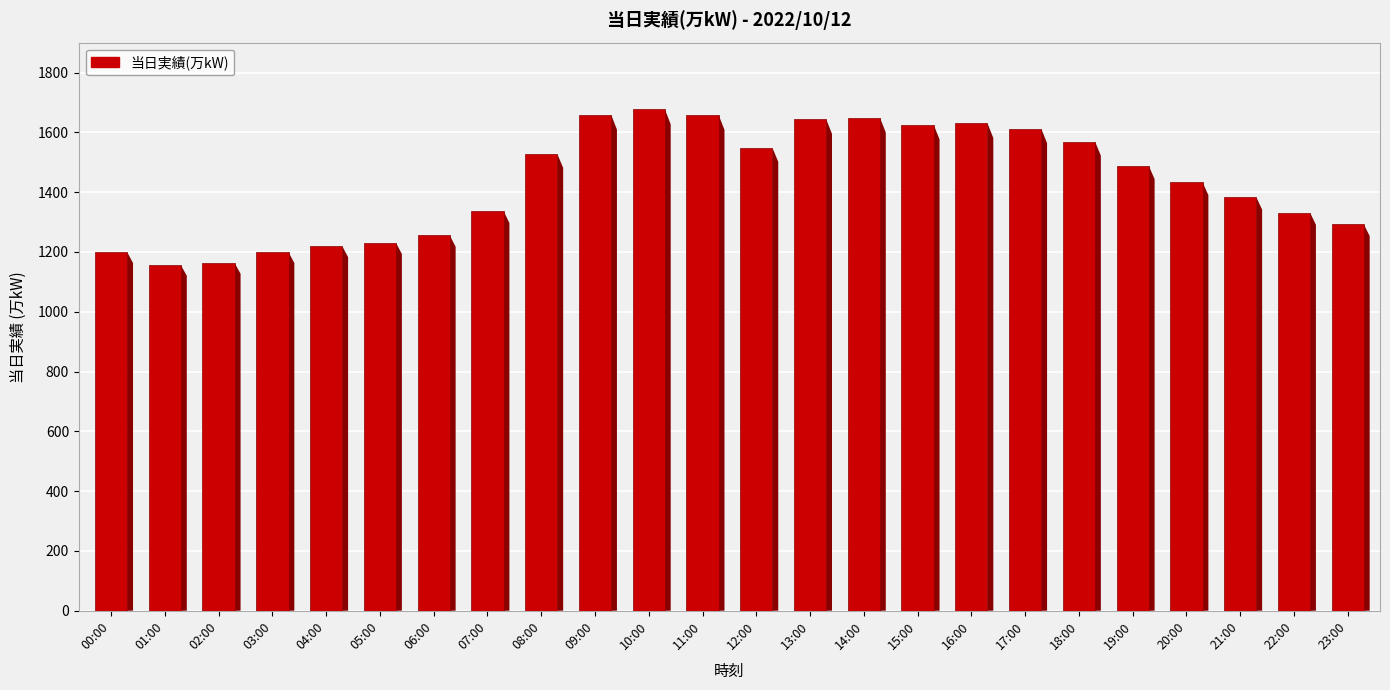

What is the approximate value at 00:00?

1199